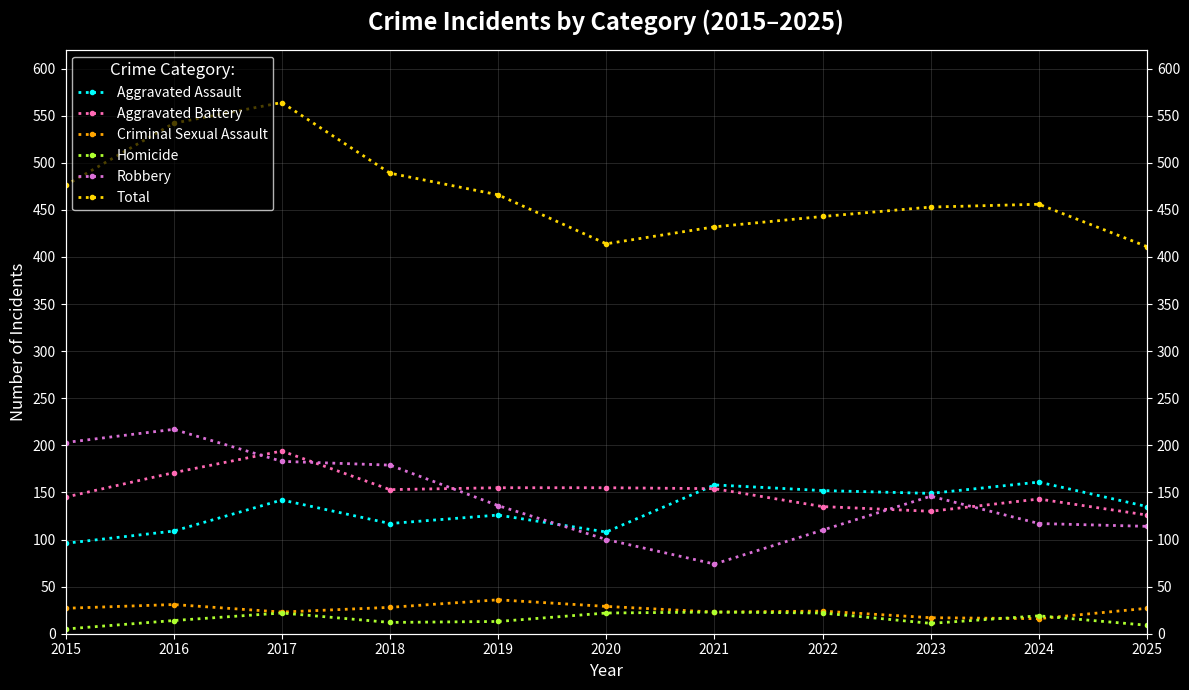

What are all the series names shown in the legend?

Aggravated Assault, Aggravated Battery, Criminal Sexual Assault, Homicide, Robbery, Total